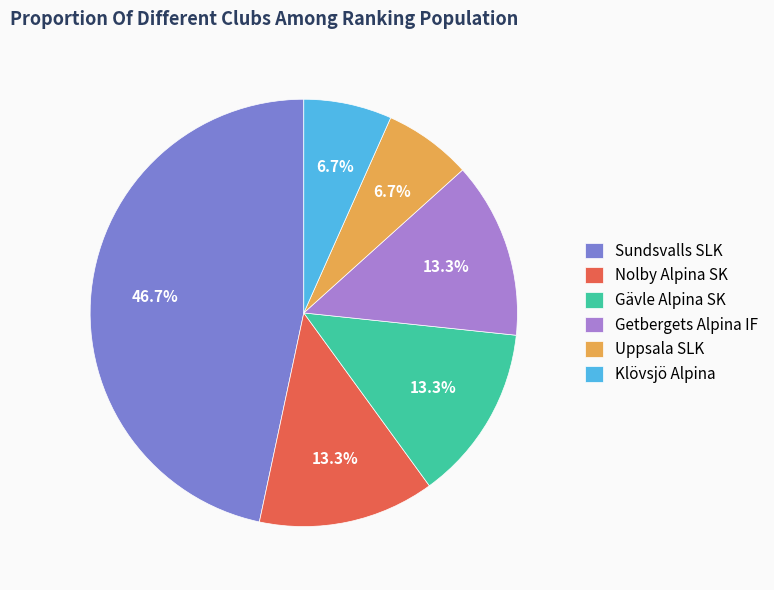

How many slices are in this pie chart?

6